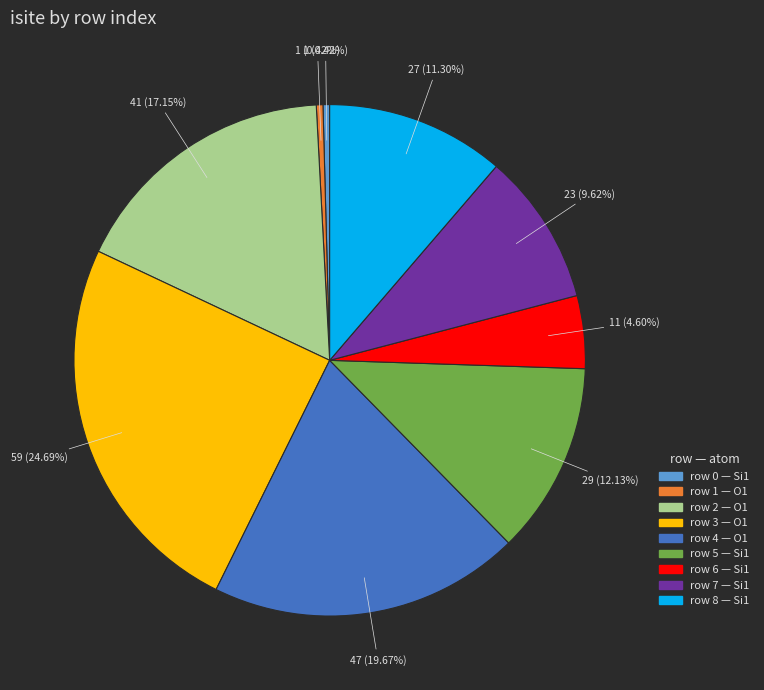

Is there a majority slice in this chart?

No